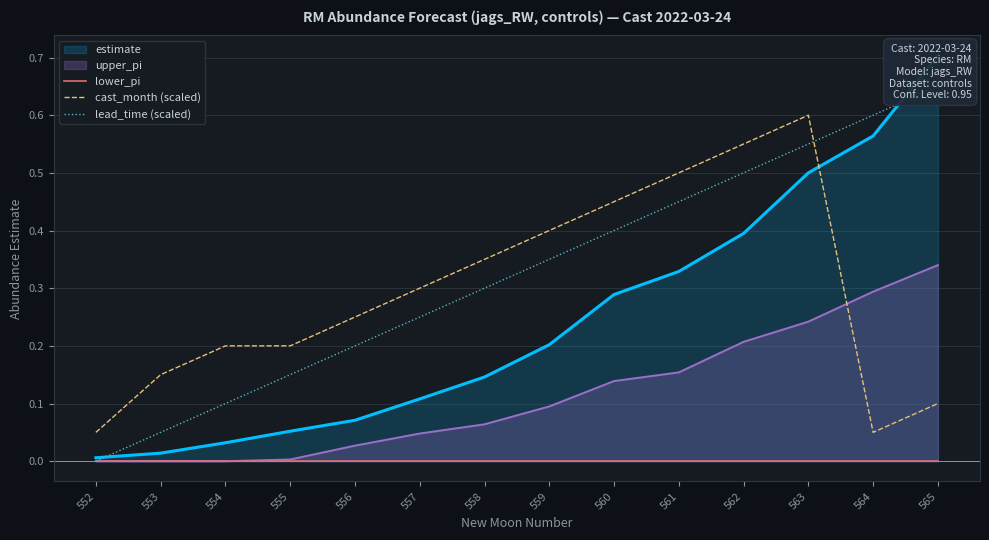

True or false: lower_pi and lead_time (scaled) cross at least once.

False